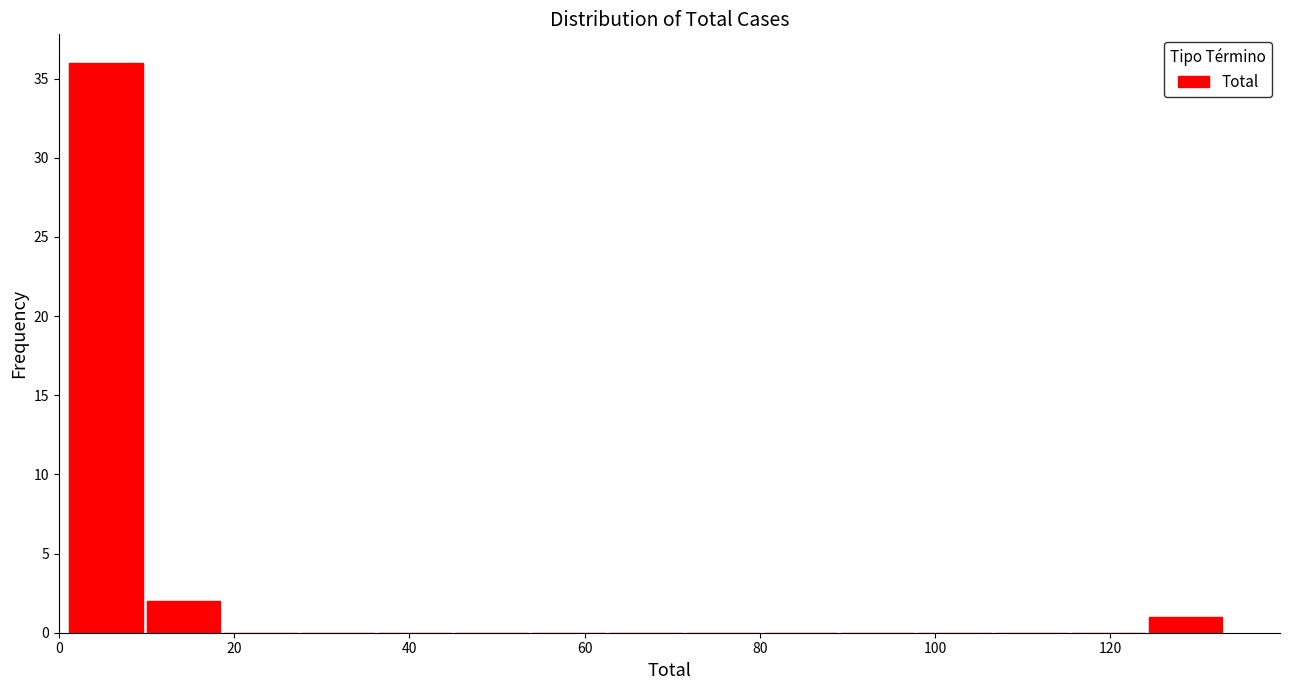

Reading left to right, list every bar in this chart as the range it spans on the x-axis followed by its height. Neither the bar edges nor the heights are printed on the chart, so give them approximately, as read against the axes.

1.0 to 9.8: 36
9.8 to 18.6: 2
18.6 to 27.4: 0
27.4 to 36.2: 0
36.2 to 45.0: 0
45.0 to 53.8: 0
53.8 to 62.6: 0
62.6 to 71.4: 0
71.4 to 80.2: 0
80.2 to 89.0: 0
89.0 to 97.8: 0
97.8 to 106.6: 0
106.6 to 115.4: 0
115.4 to 124.2: 0
124.2 to 133.0: 1